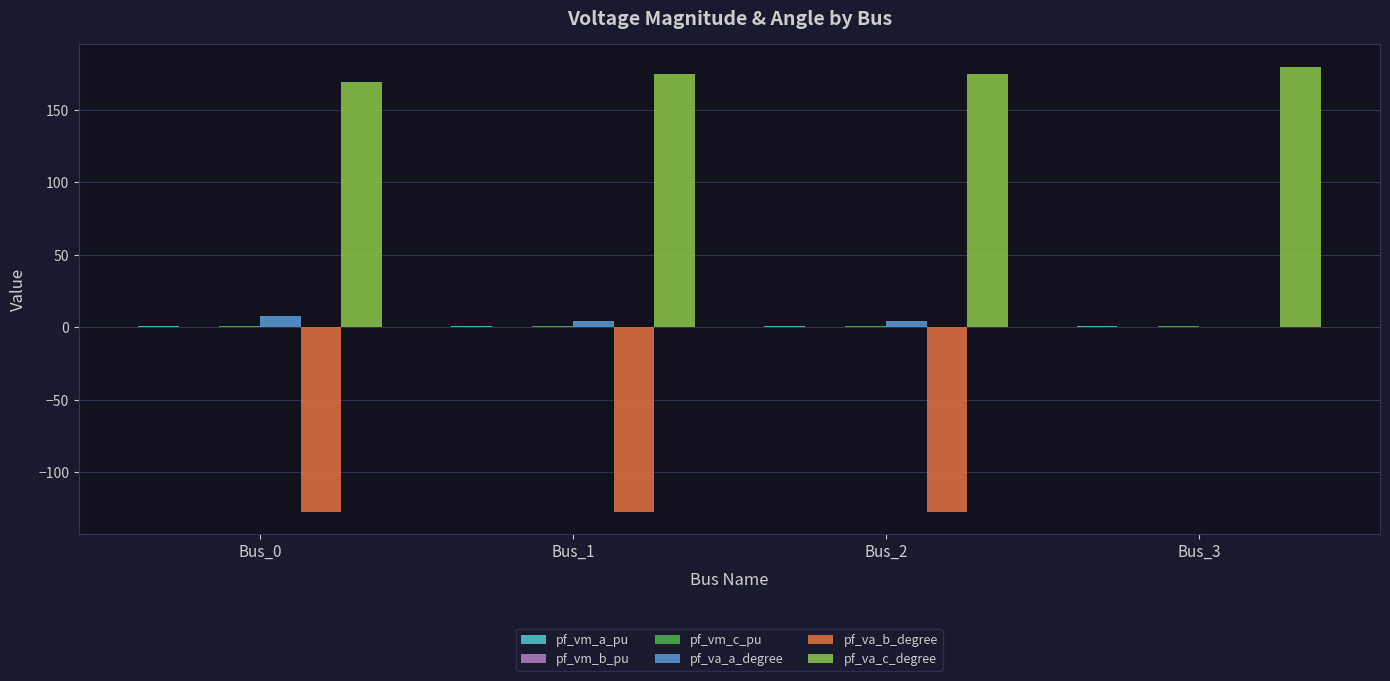

The value of pf_va_c_degree at Bus_1 is 175.1. True or false?

True